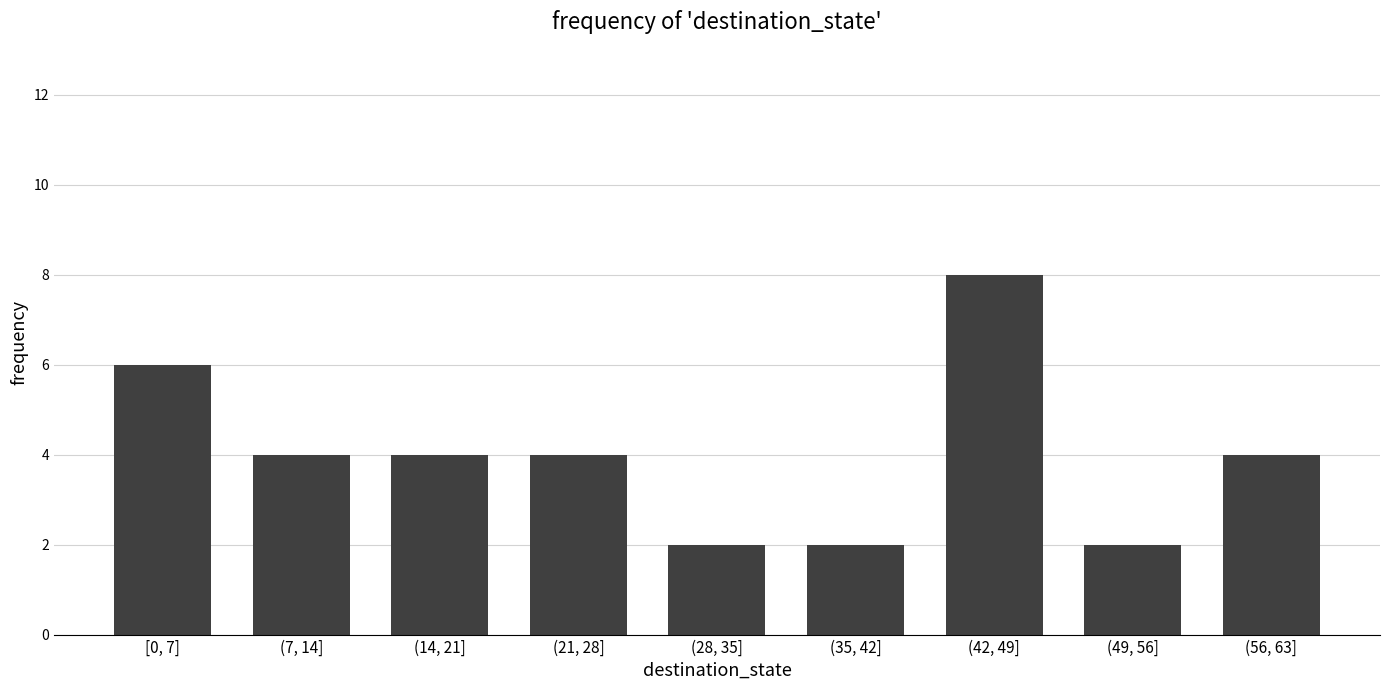

How many data points does each series have?

9